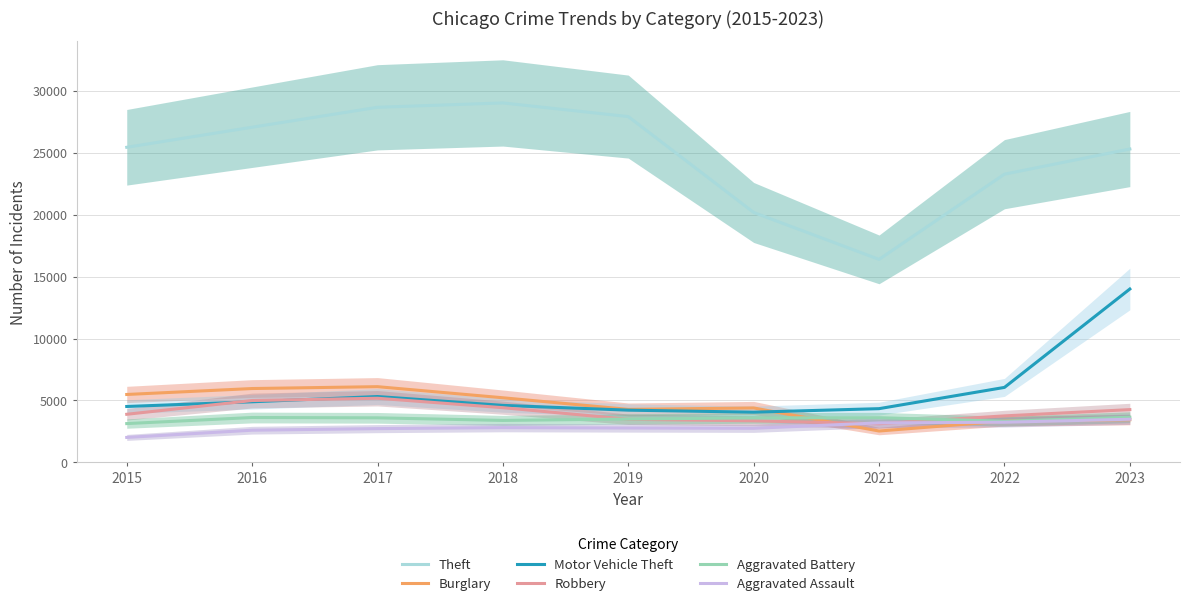

What is the value of the Motor Vehicle Theft point at the 7th from the left?

4338